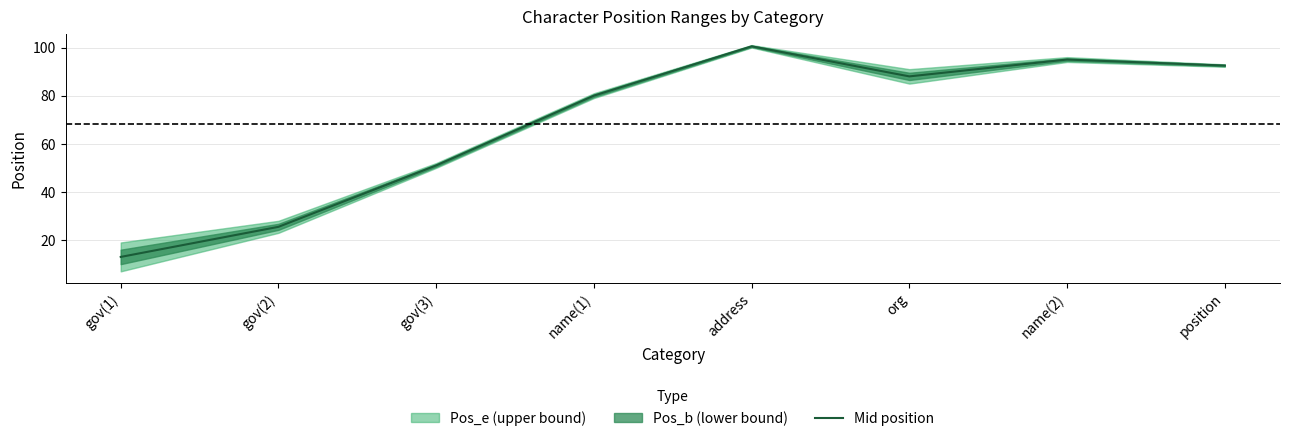

Rank the categories by value from highest to lowest.

address, name(2), position, org, name(1), gov(3), gov(2), gov(1)